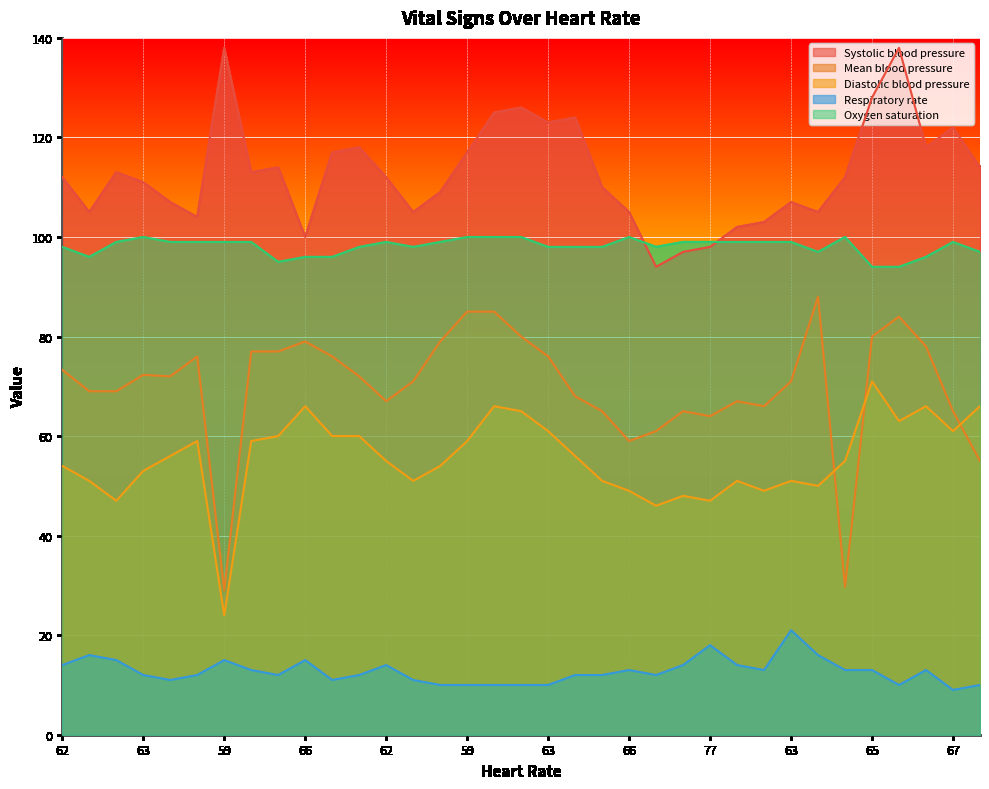

What is the sum of all Diastolic blood pressure values?

1940.0